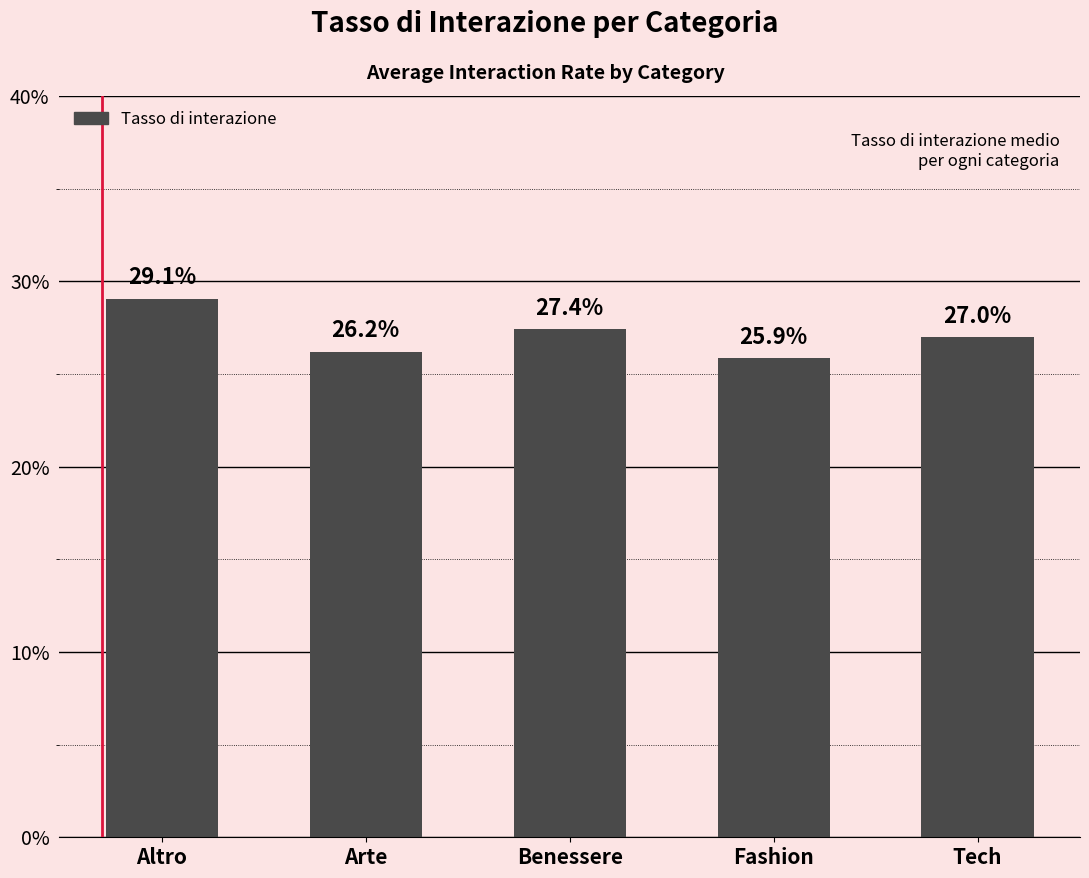

What is the sum of the values at Arte and Altro?

55.3